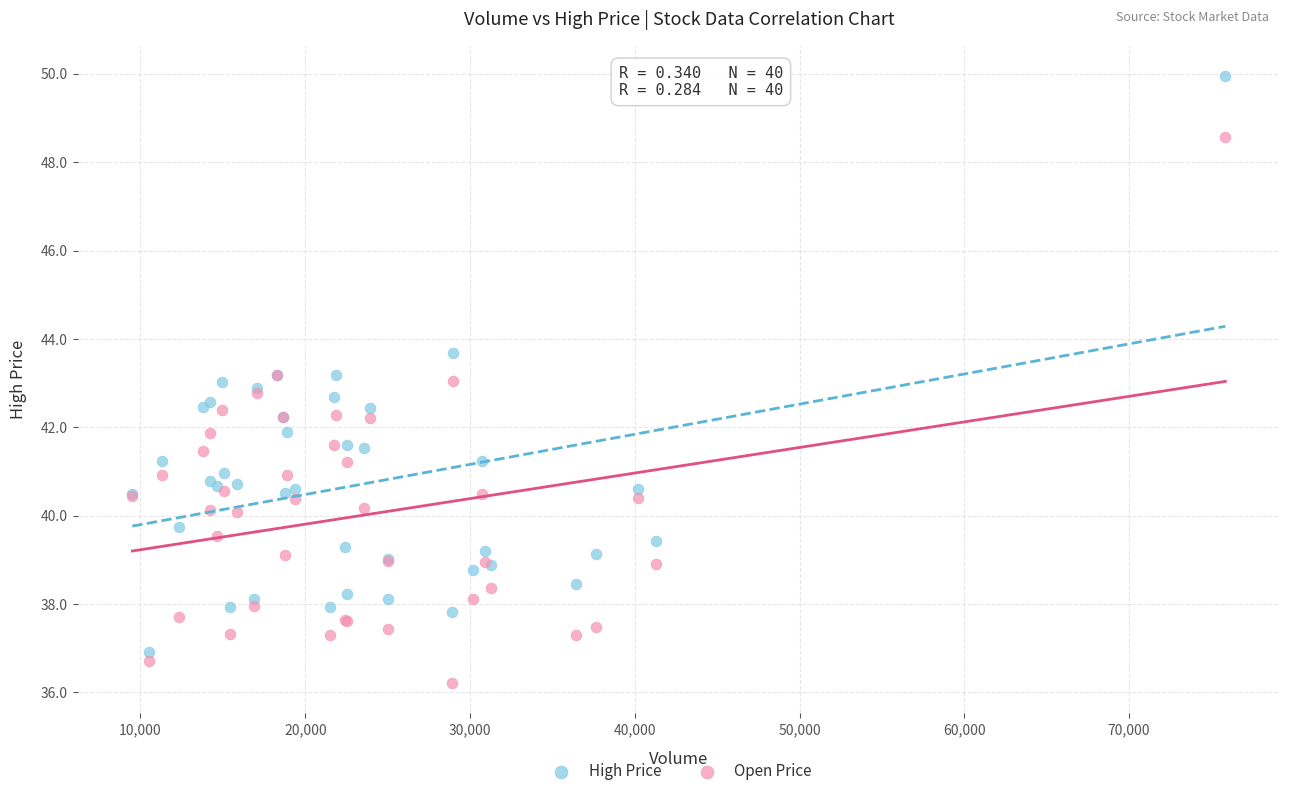

What is the X range (max minus min) for the scatter plot?

66332.0